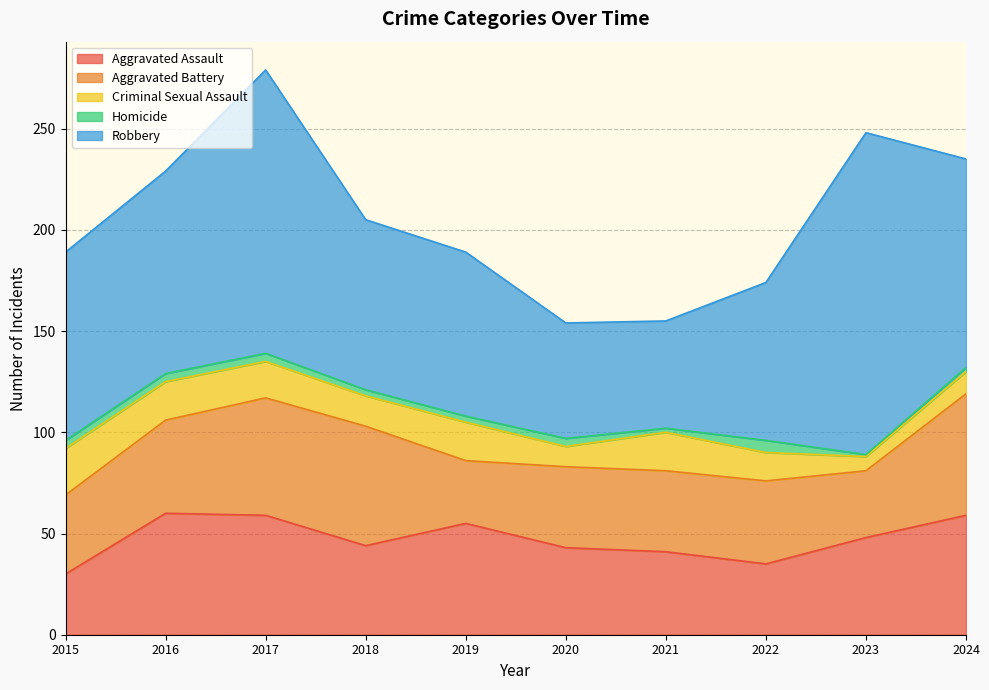

What is the sum of all Homicide values?

33